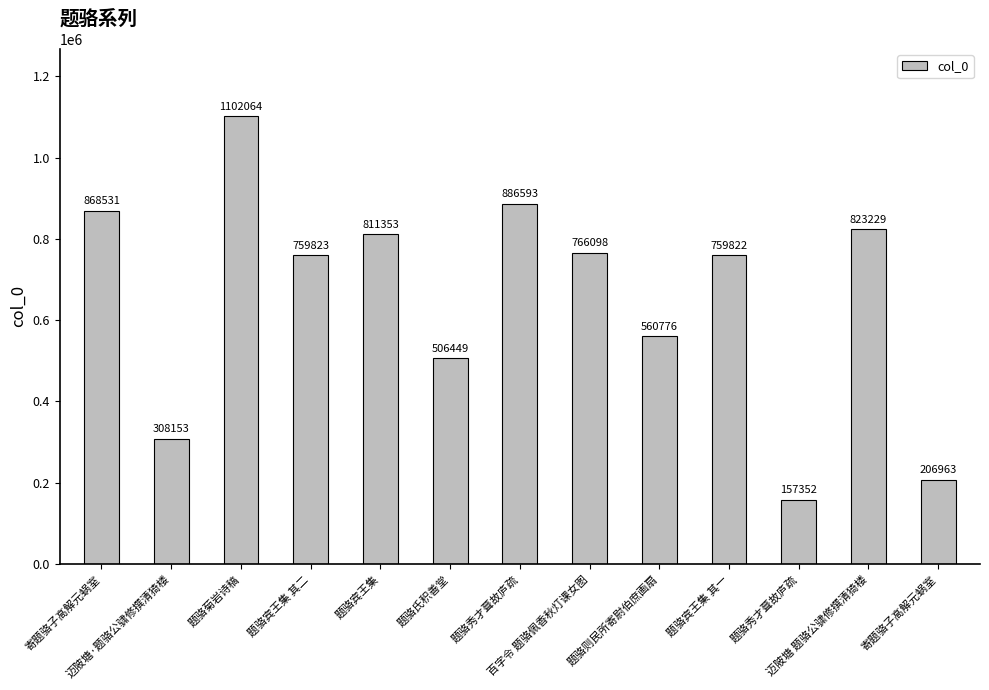

What value does the data have at 题骆宾王集 其一, to the nearest 10?

759820